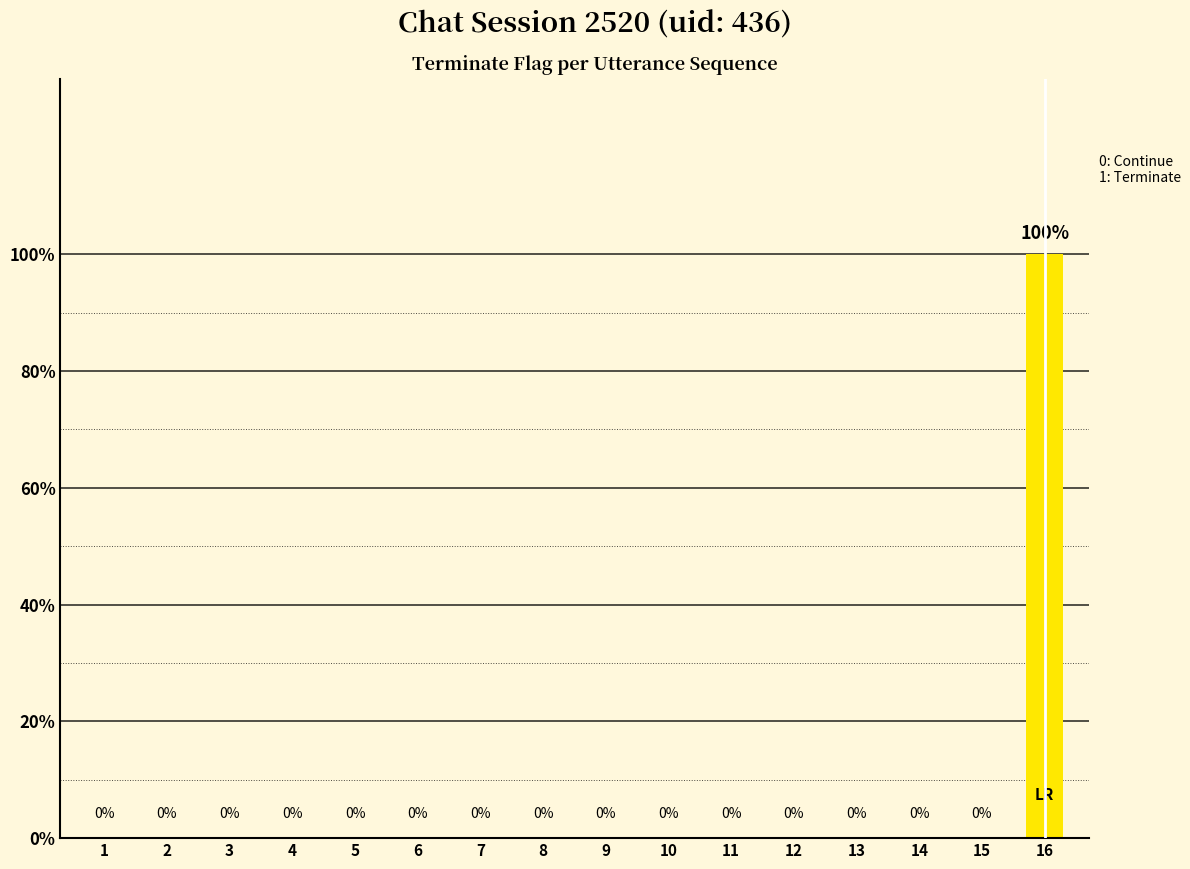

Reading right to left, what are all the values shown in this chart?

16=1	15=0	14=0	13=0	12=0	11=0	10=0	9=0	8=0	7=0	6=0	5=0	4=0	3=0	2=0	1=0